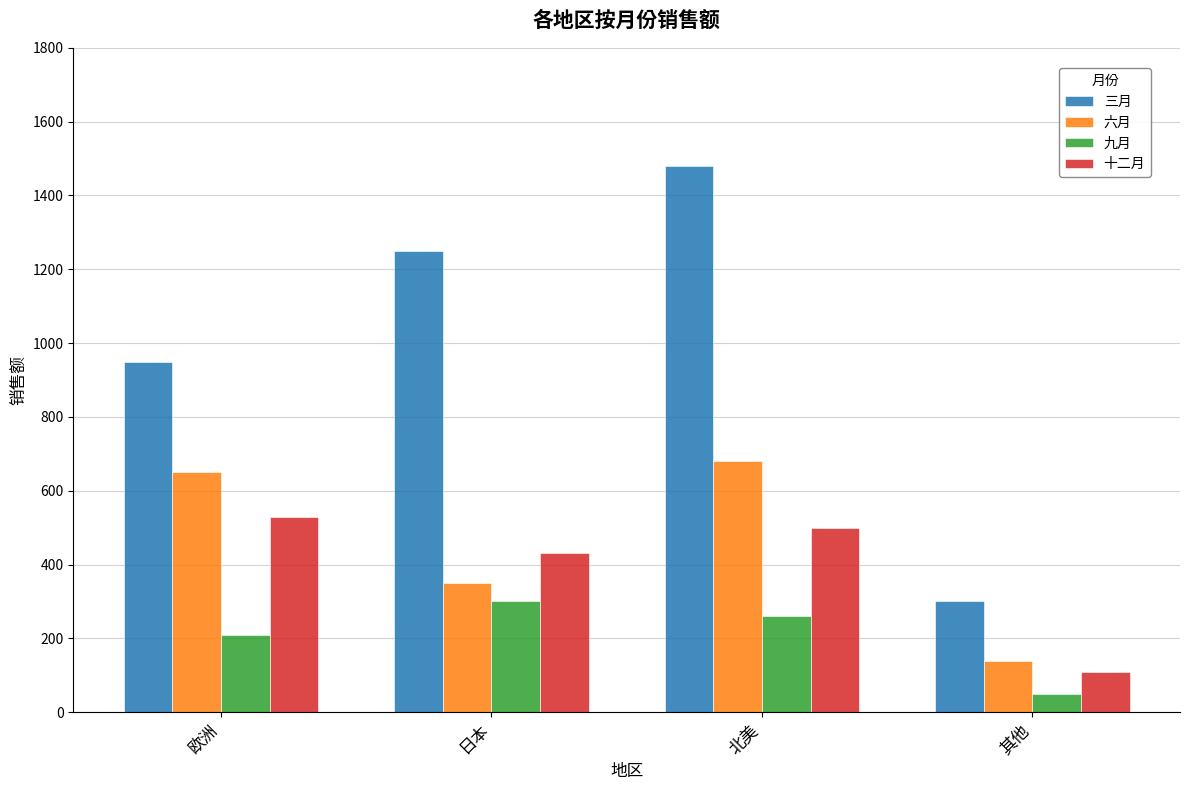

What is the difference between the highest and lowest values at 日本?

950